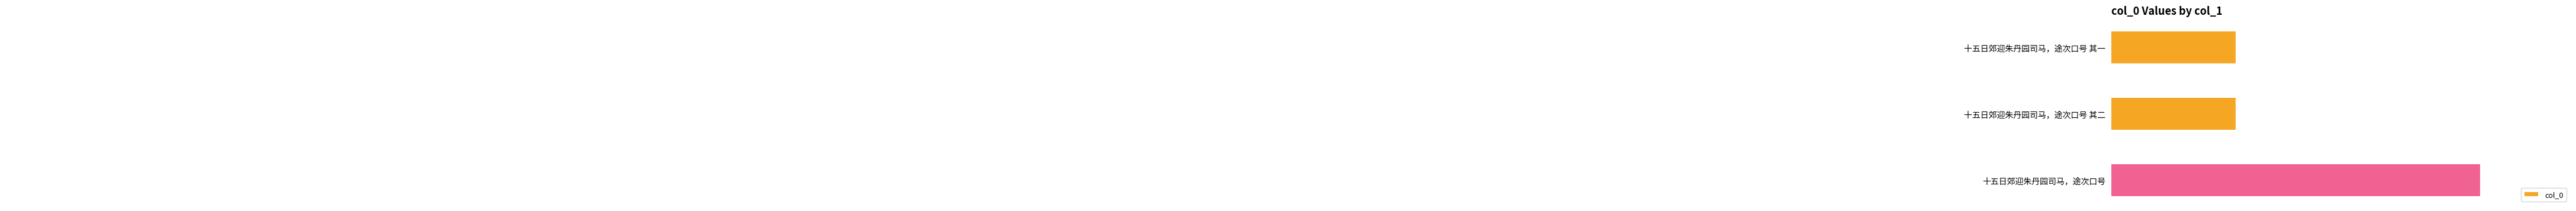

Reading top to bottom, list all the values displayed in this chart.

十五日郊迎朱丹园司马，途次口号 其一=771735	十五日郊迎朱丹园司马，途次口号 其二=771736	十五日郊迎朱丹园司马，途次口号=814436